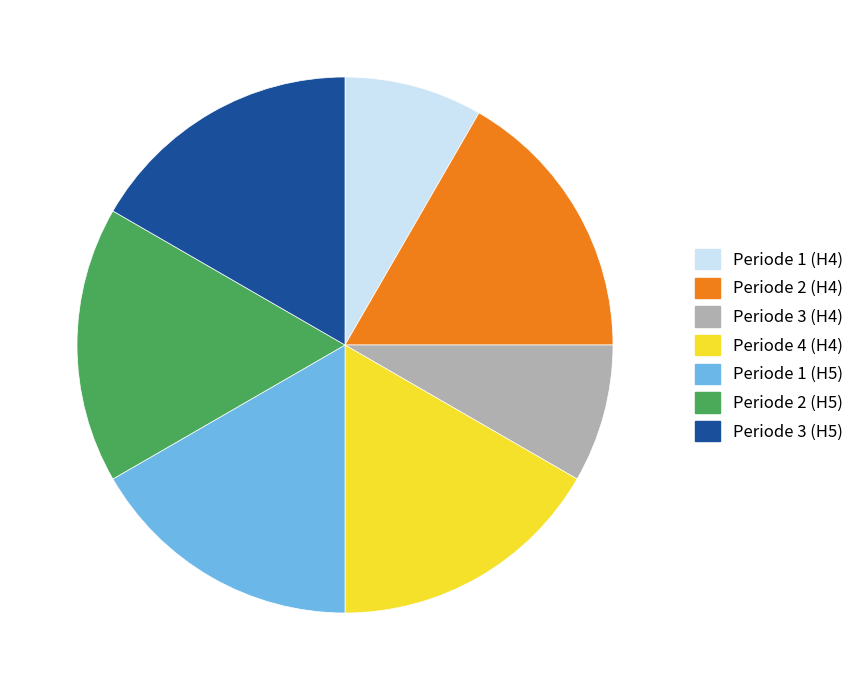

Is there any slice that represents more than half of the pie?

No